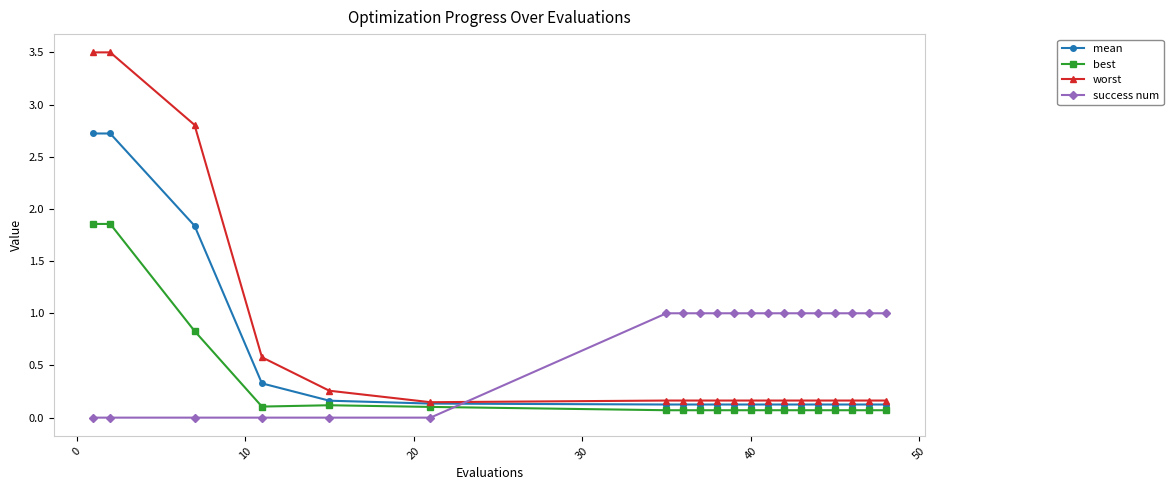

Which series has the largest range (max minus min)?

worst